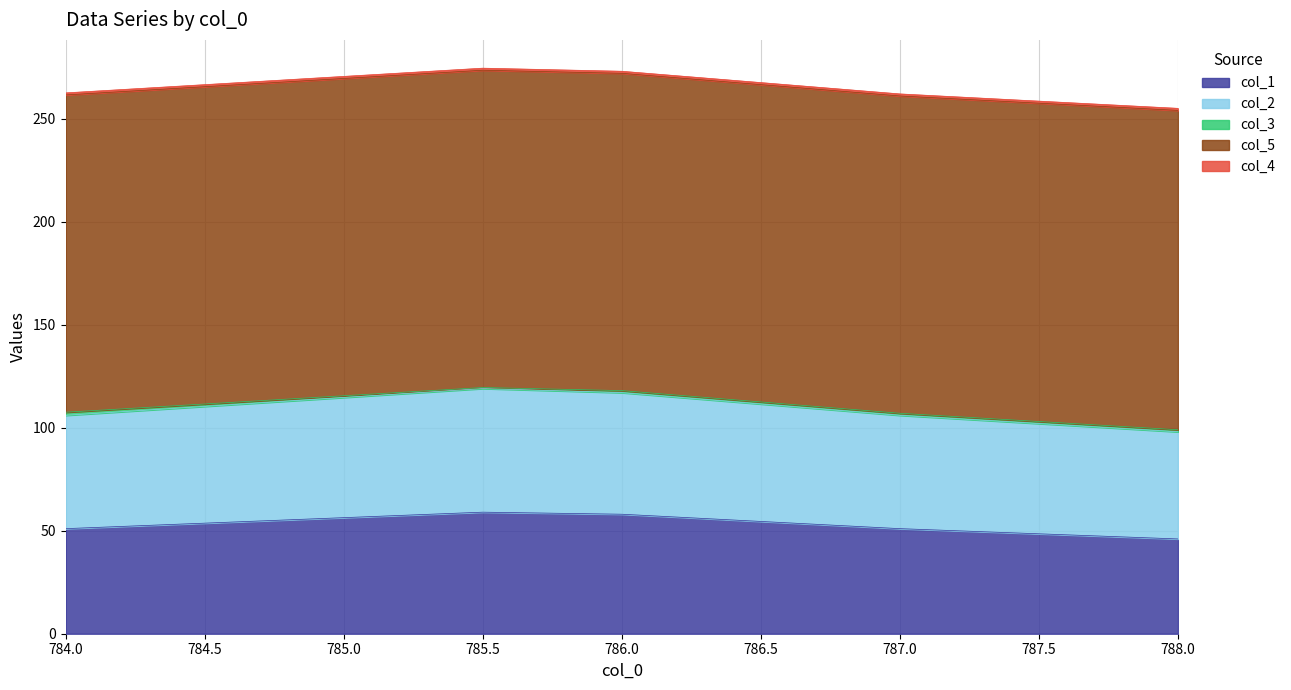

How many data points in col_3 are less than 1?

1